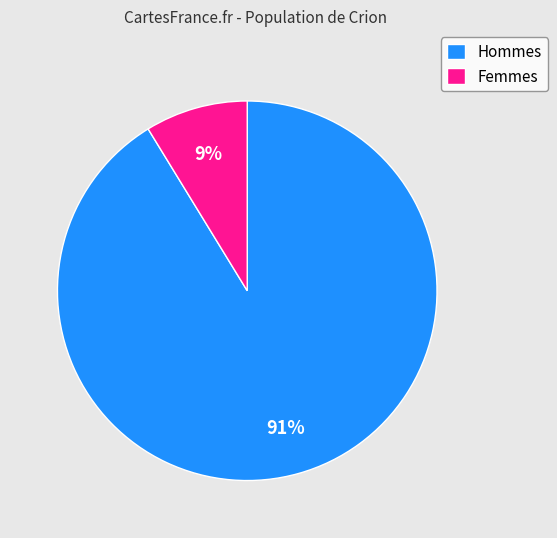

To the nearest percent, what is the average slice percentage?

50%